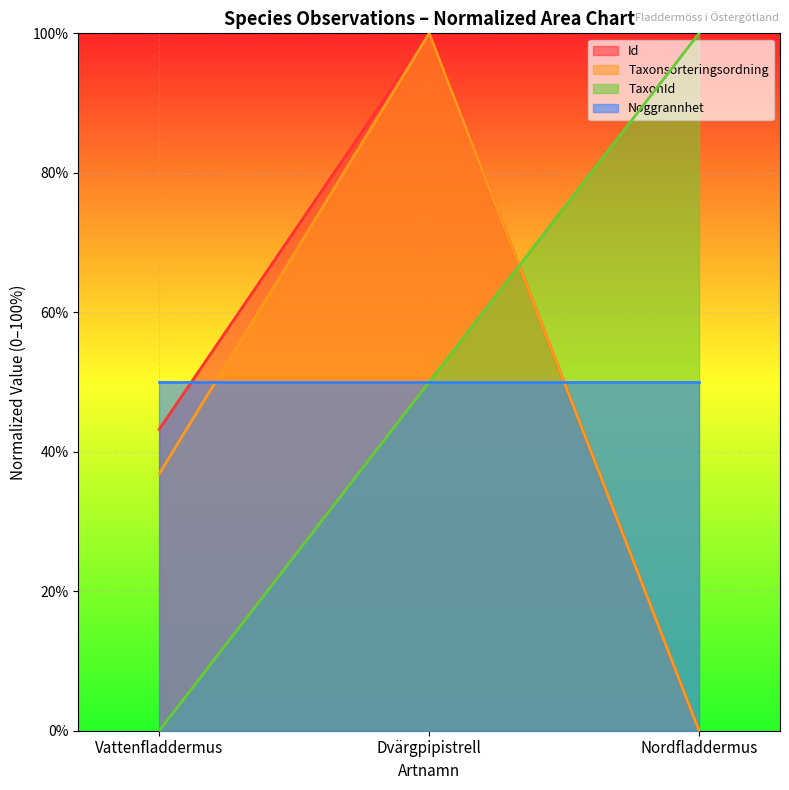

Read the Id value at Dvärgpipistrell.

100.0